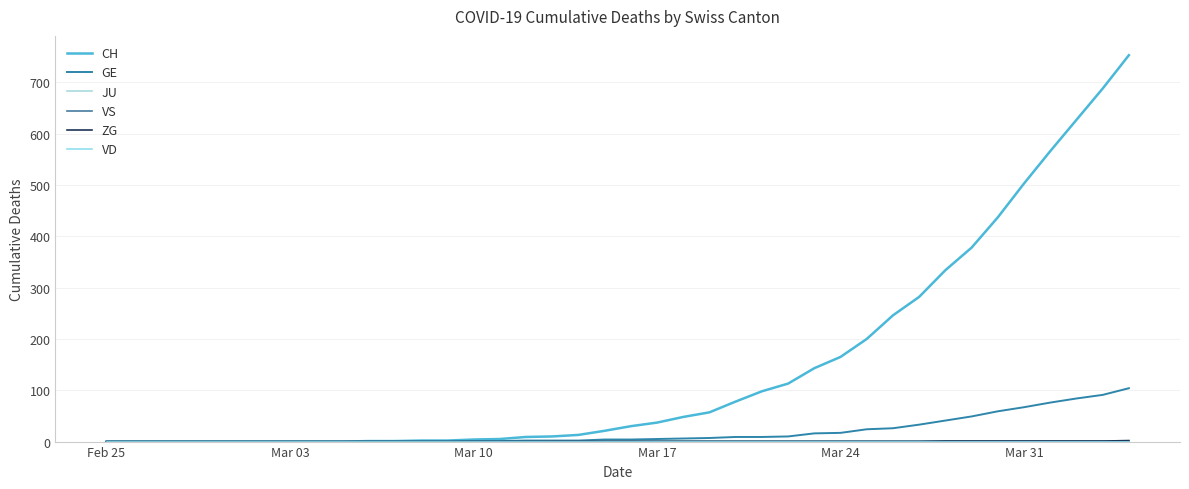

Does the chart have visible grid lines?

Yes